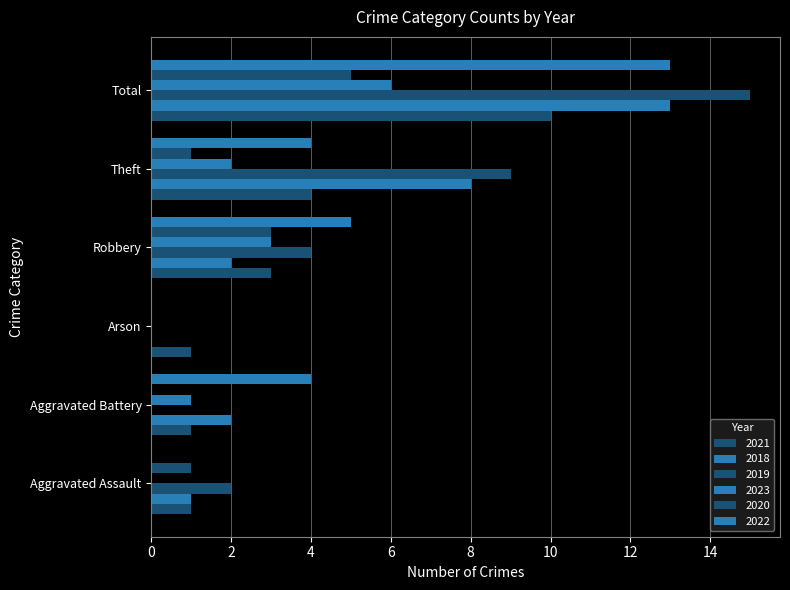

Count the number of categories in the chart.

6